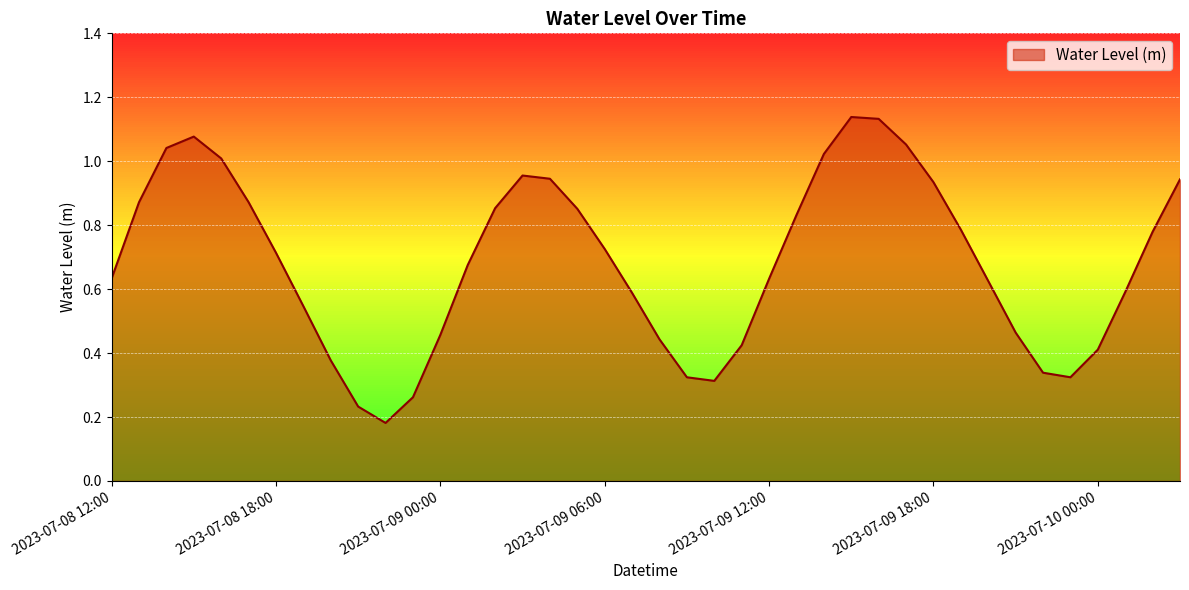

How many lines are shown in the chart?

1